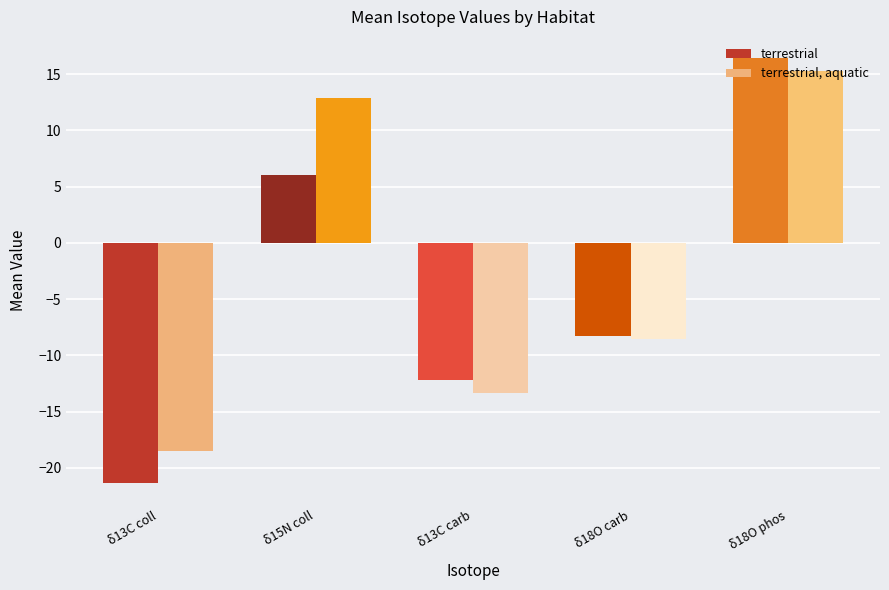

What is the minimum value shown in the chart?

-21.4